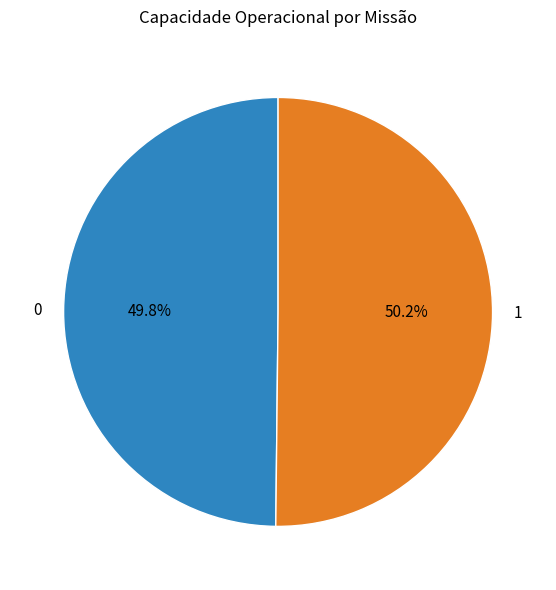

True or false: 0 accounts for 50% of the total.

True